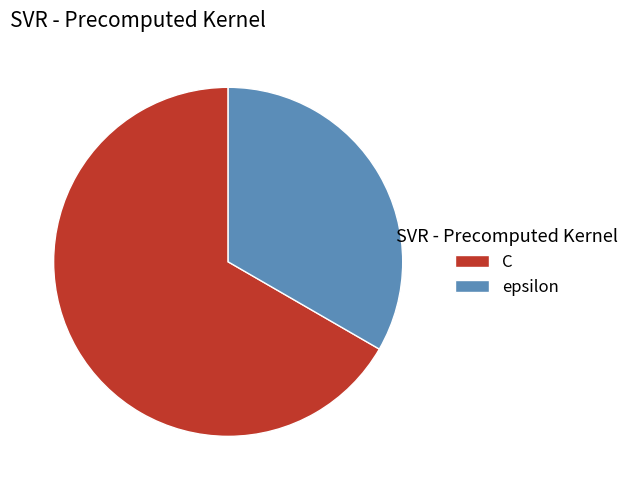

Which slice is the smallest?

epsilon